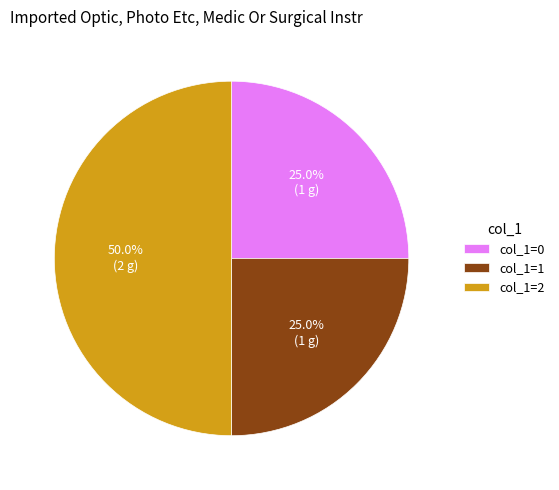

Is the sum of col_1=2 and col_1=1 greater than half?

Yes